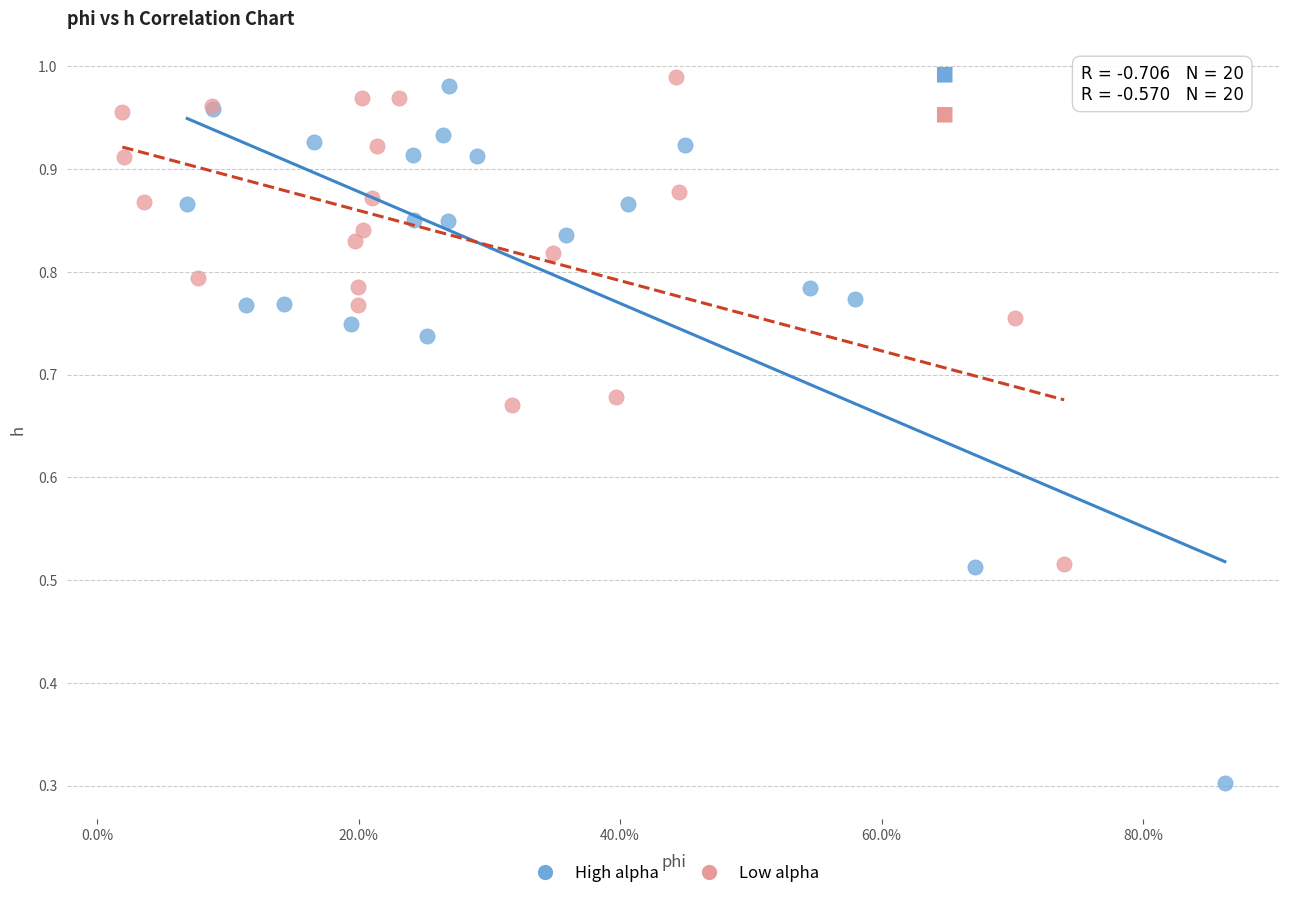

Which series reaches the maximum Y coordinate?

Low alpha